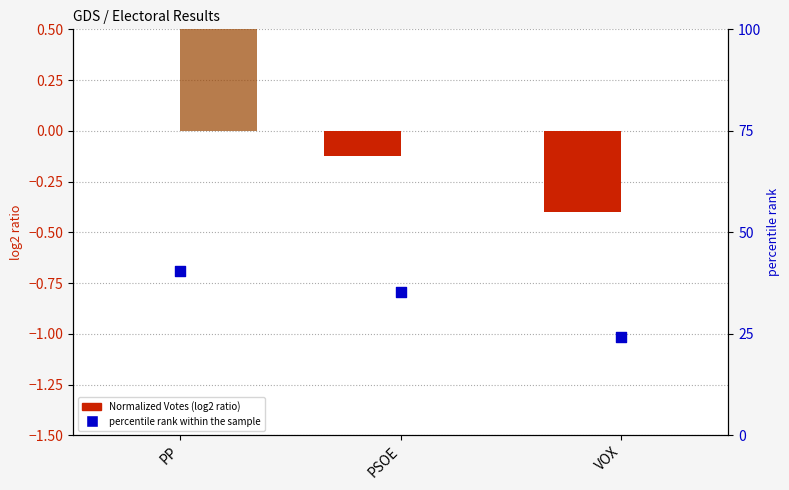

Which series has the largest Y range (max minus min)?

percentile rank within the sample